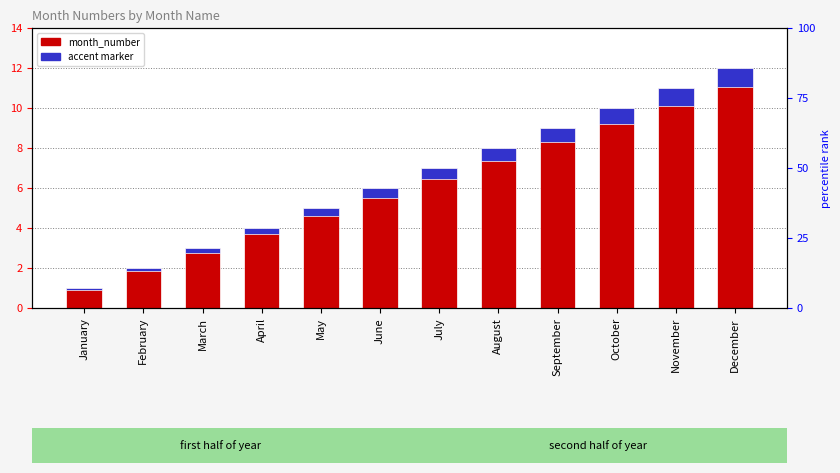

What is the value of the month_number bar at the 1st from the left?

1.0